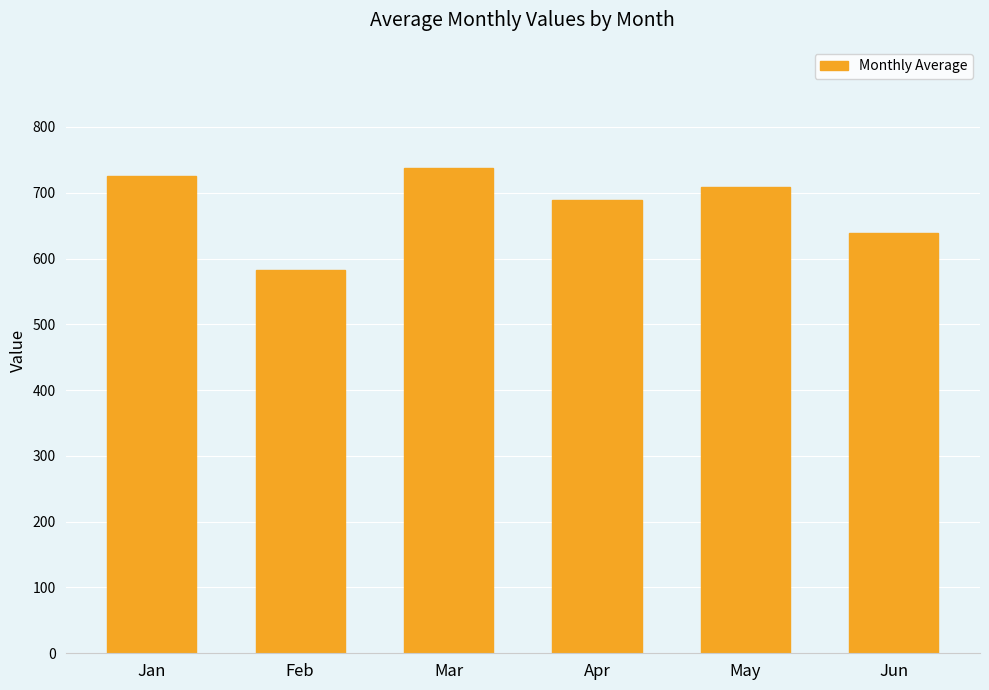

What is the value of the 1st bar from the left?

725.8